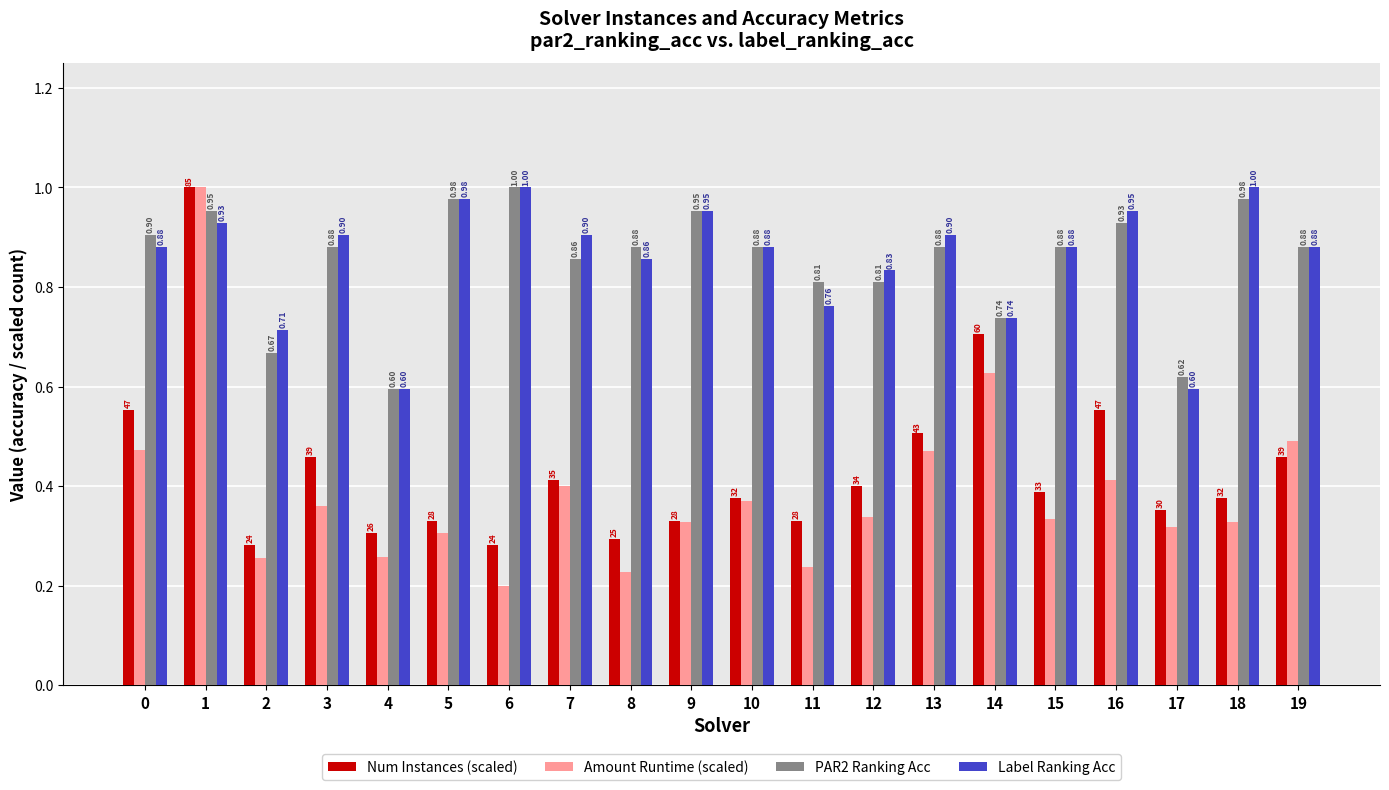

How many data points does each series have?

20